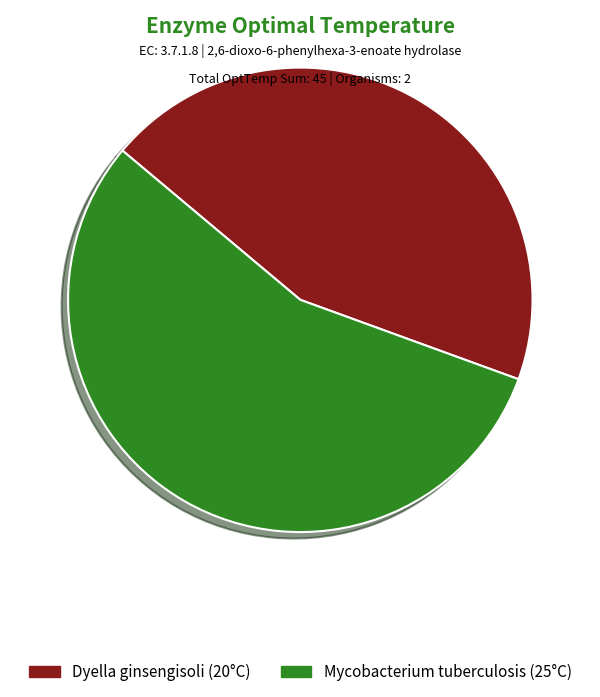

Does any single category account for the majority?

Yes